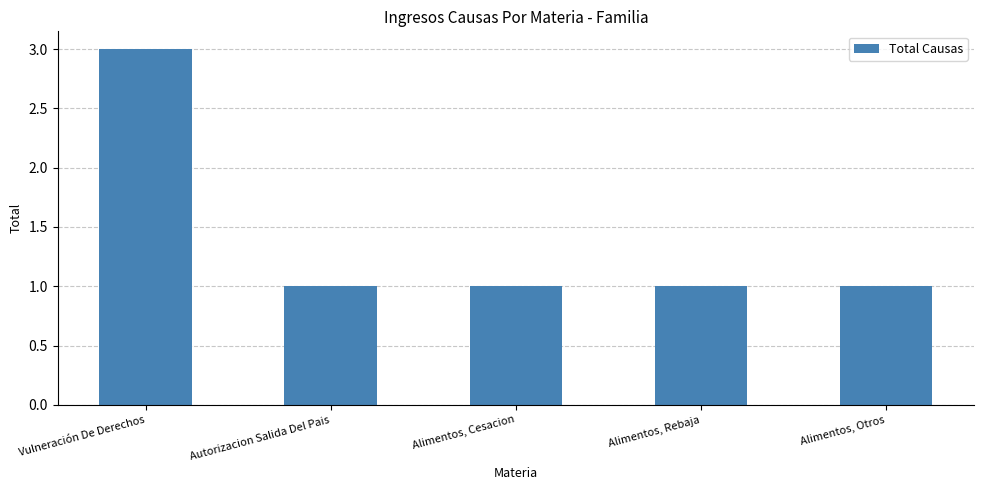

What is the value of the 2nd bar from the left?

1